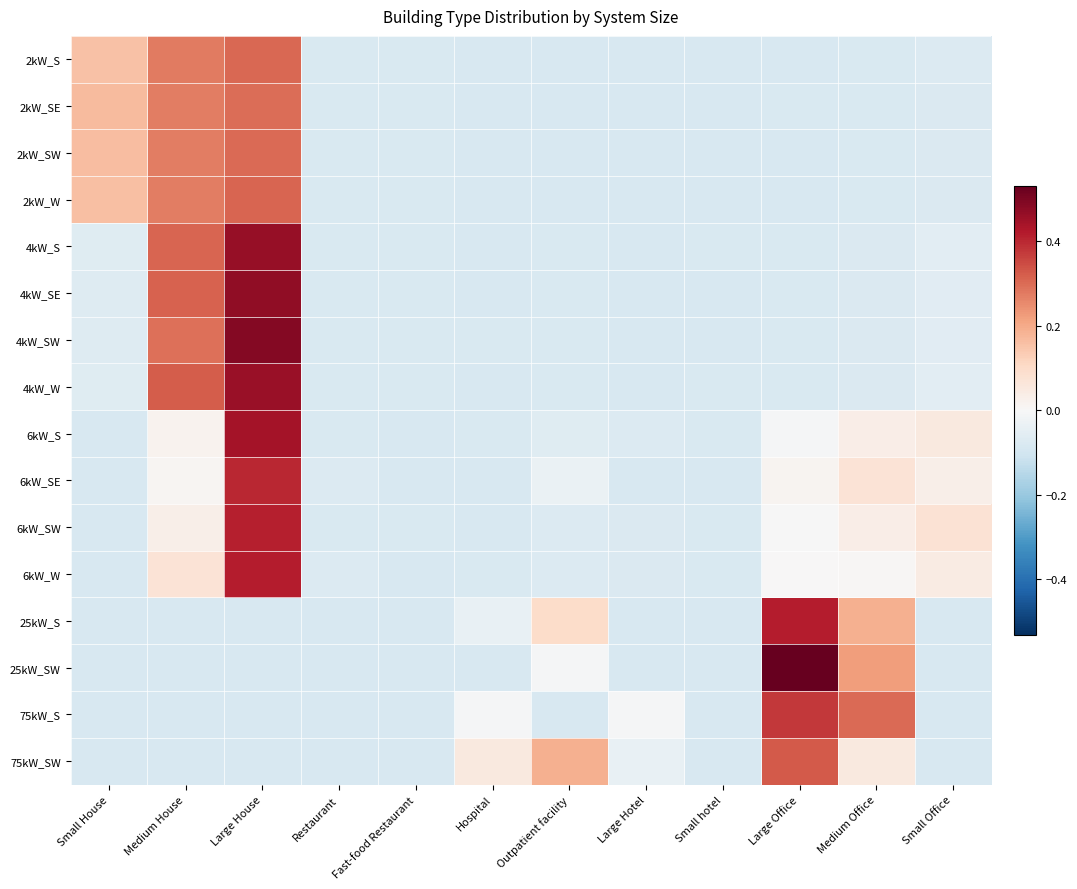

What is the smallest value displayed?

-0.1